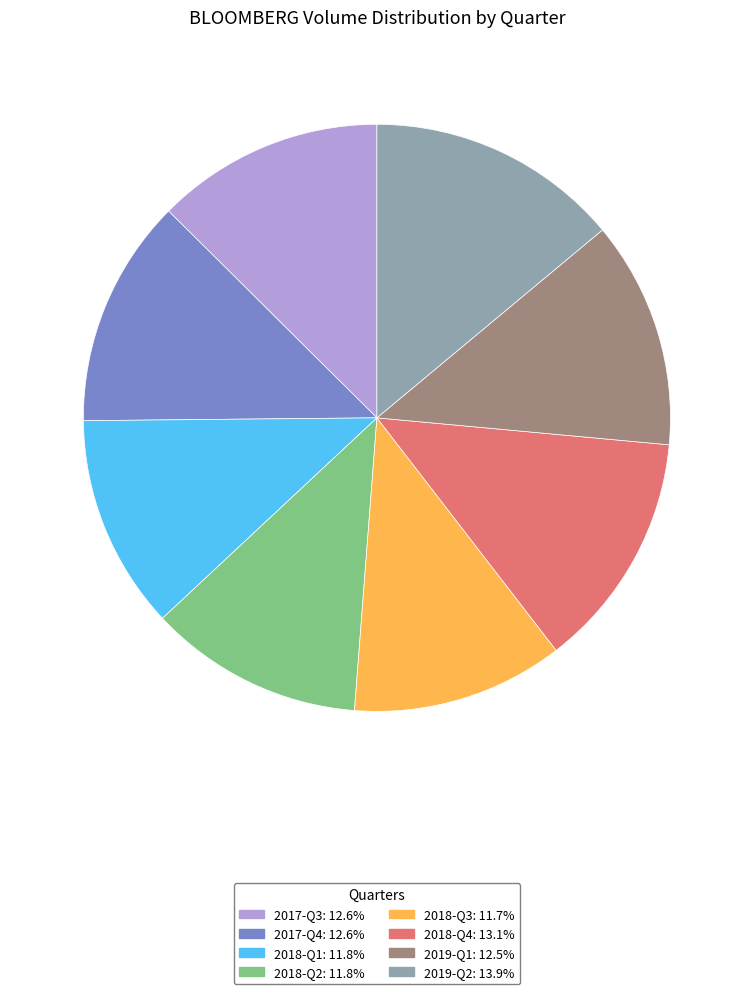

Is there a majority slice in this chart?

No